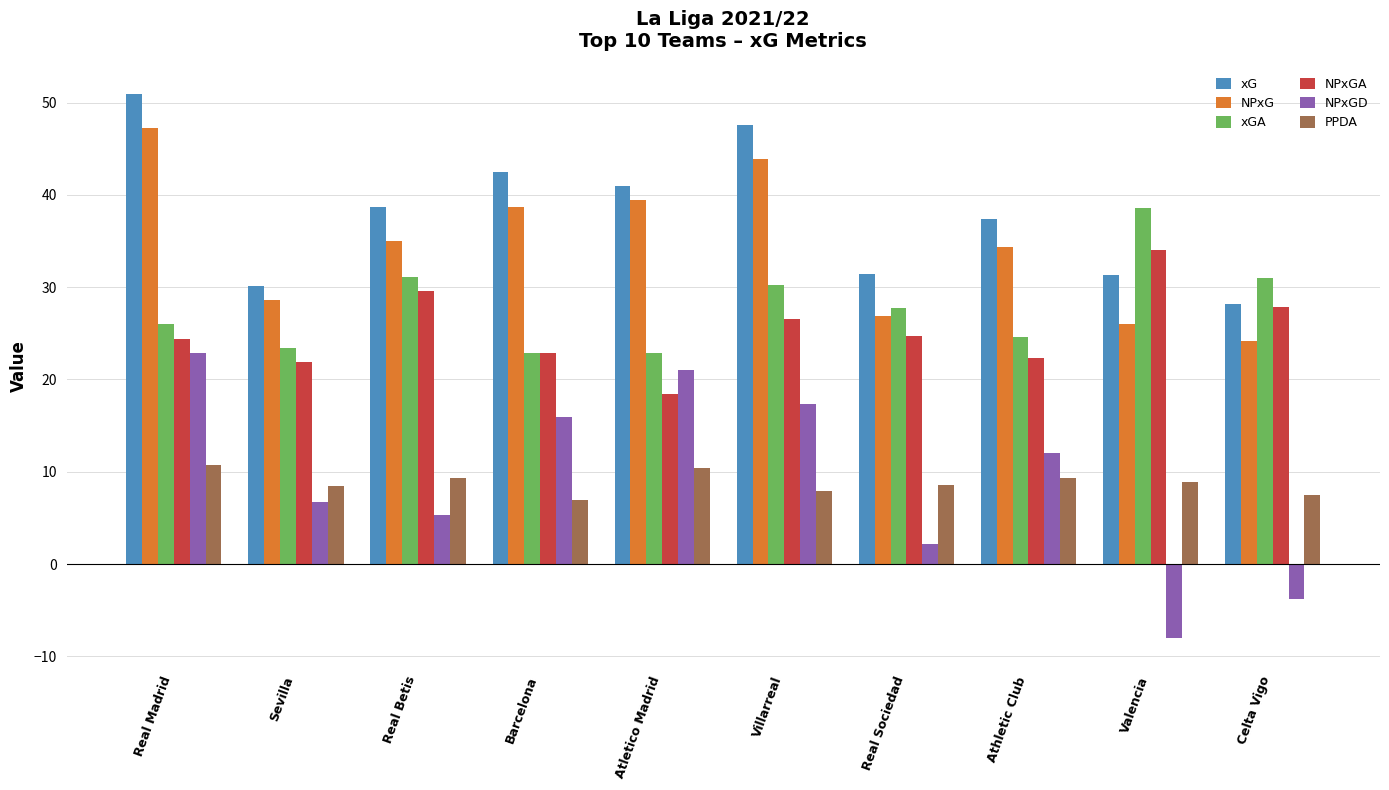

What is the minimum value shown in the chart?

-8.0